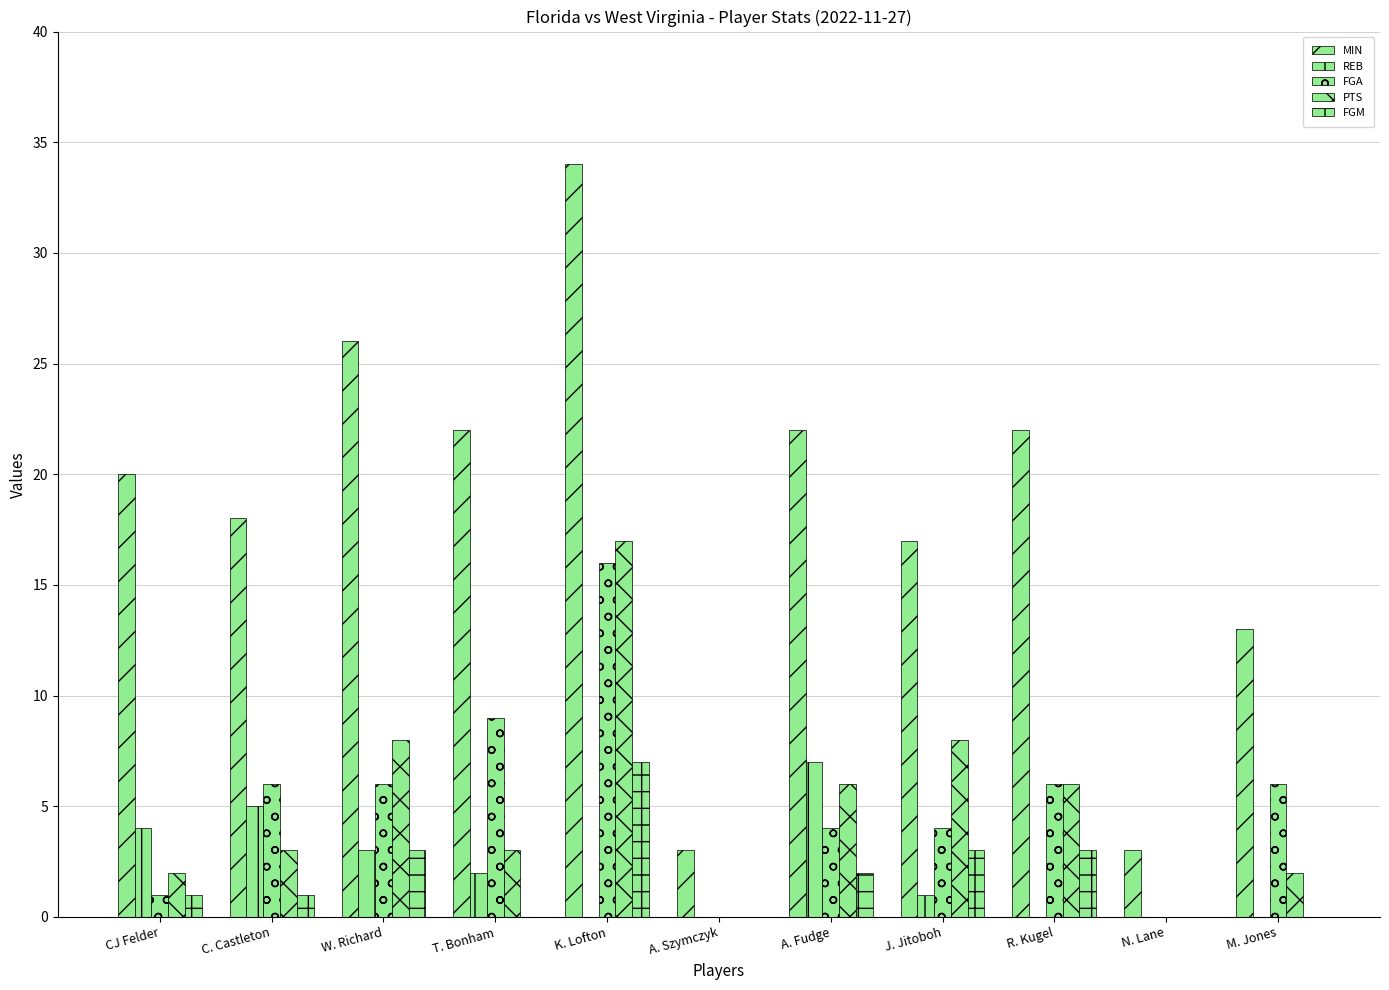

How many distinct data groups are displayed?

5